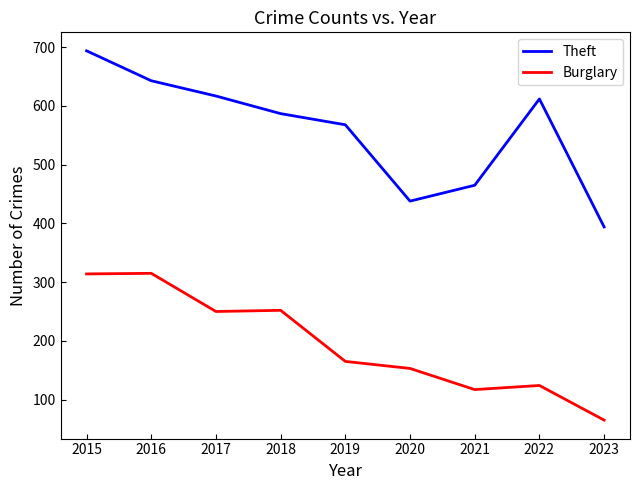

True or false: Burglary and Theft intersect in this chart.

False